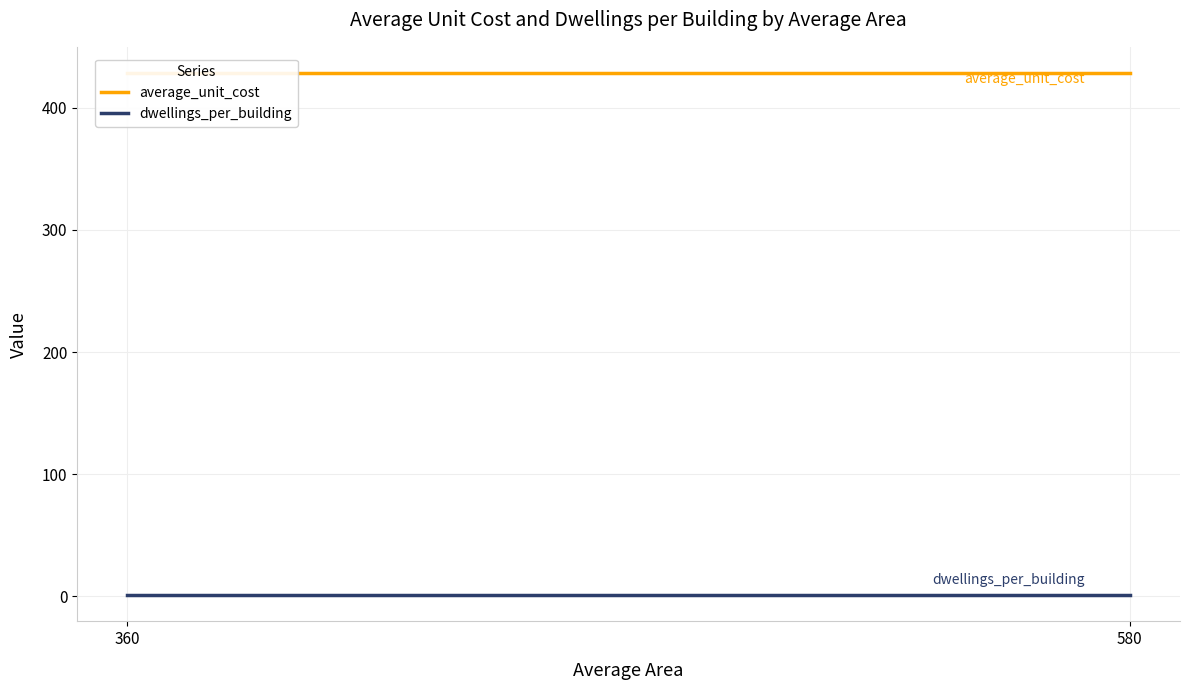

Does the chart display data point markers on the line(s)?

No